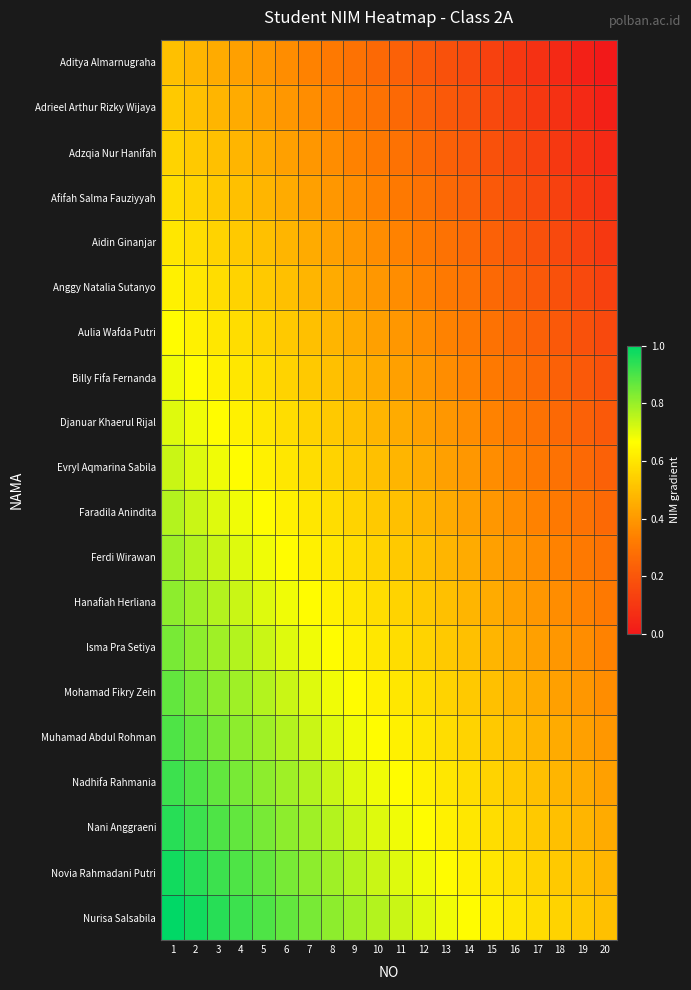

At 18, list the series in order from largest to smallest.

Nurisa Salsabila, Novia Rahmadani Putri, Nani Anggraeni, Nadhifa Rahmania, Muhamad Abdul Rohman, Mohamad Fikry Zein, Isma Pra Setiya, Hanafiah Herliana, Ferdi Wirawan, Faradila Anindita, Evryl Aqmarina Sabila, Djanuar Khaerul Rijal, Billy Fifa Fernanda, Aulia Wafda Putri, Anggy Natalia Sutanyo, Aidin Ginanjar, Afifah Salma Fauziyyah, Adzqia Nur Hanifah, Adrieel Arthur Rizky Wijaya, Aditya Almarnugraha